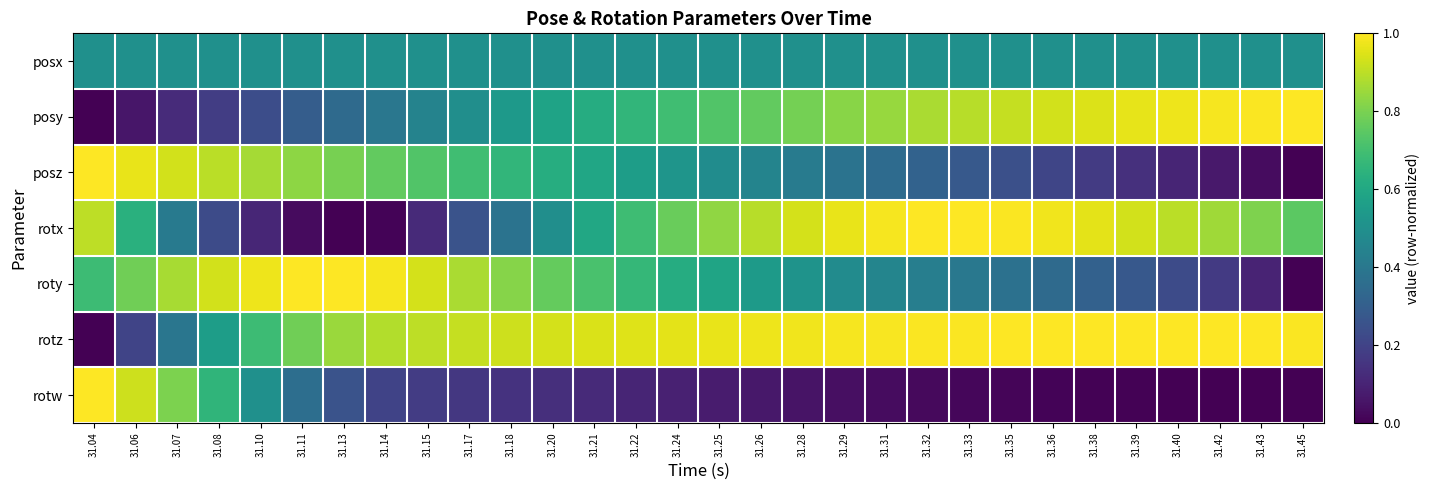

Which series has the largest total across all categories?

rotz